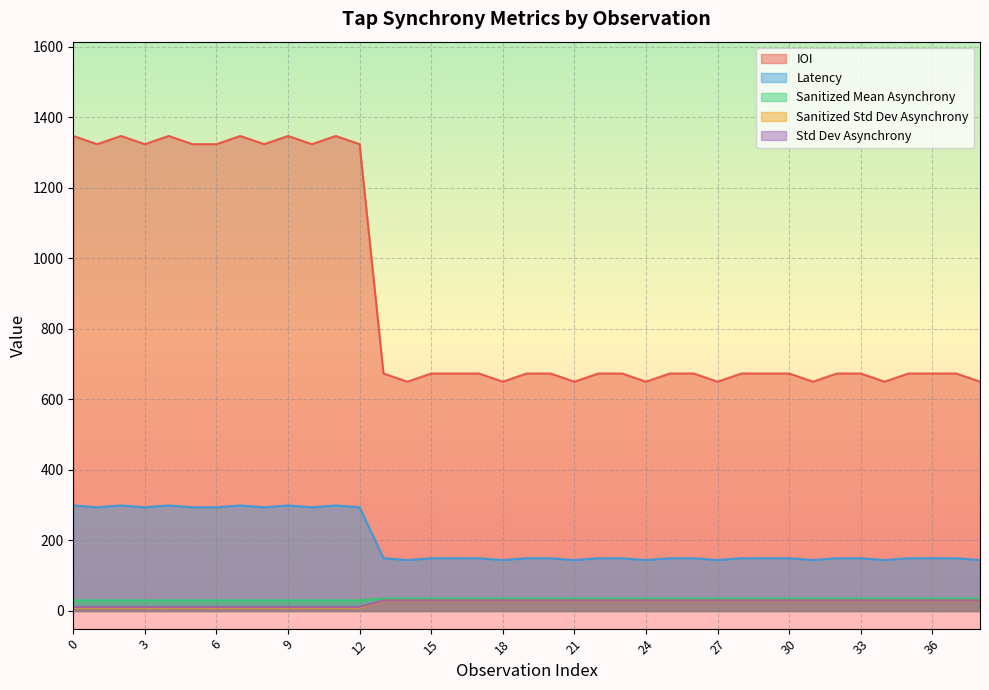

Count the number of categories in the chart.

39